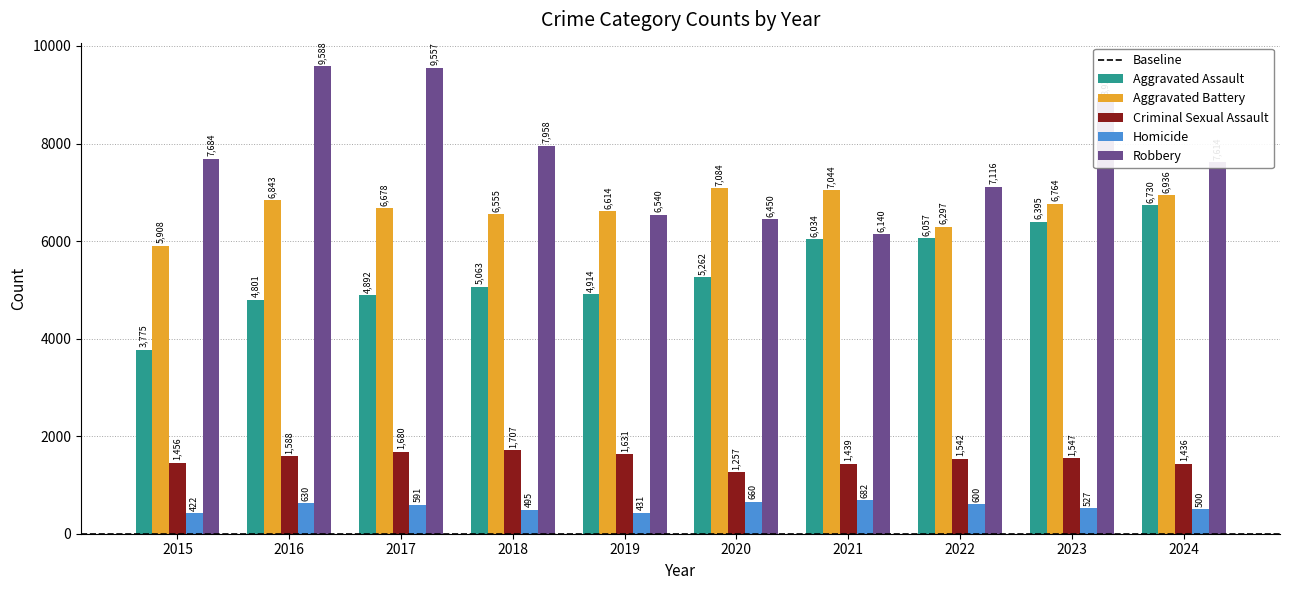

Which series has the largest total across all categories?

Robbery